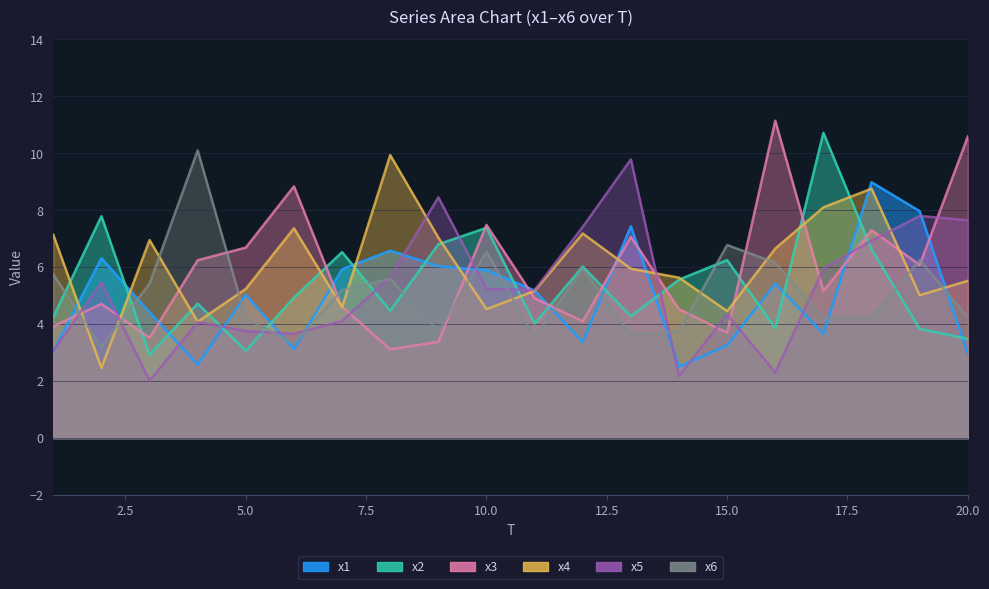

The value of x6 at 20 is 4.2. True or false?

True